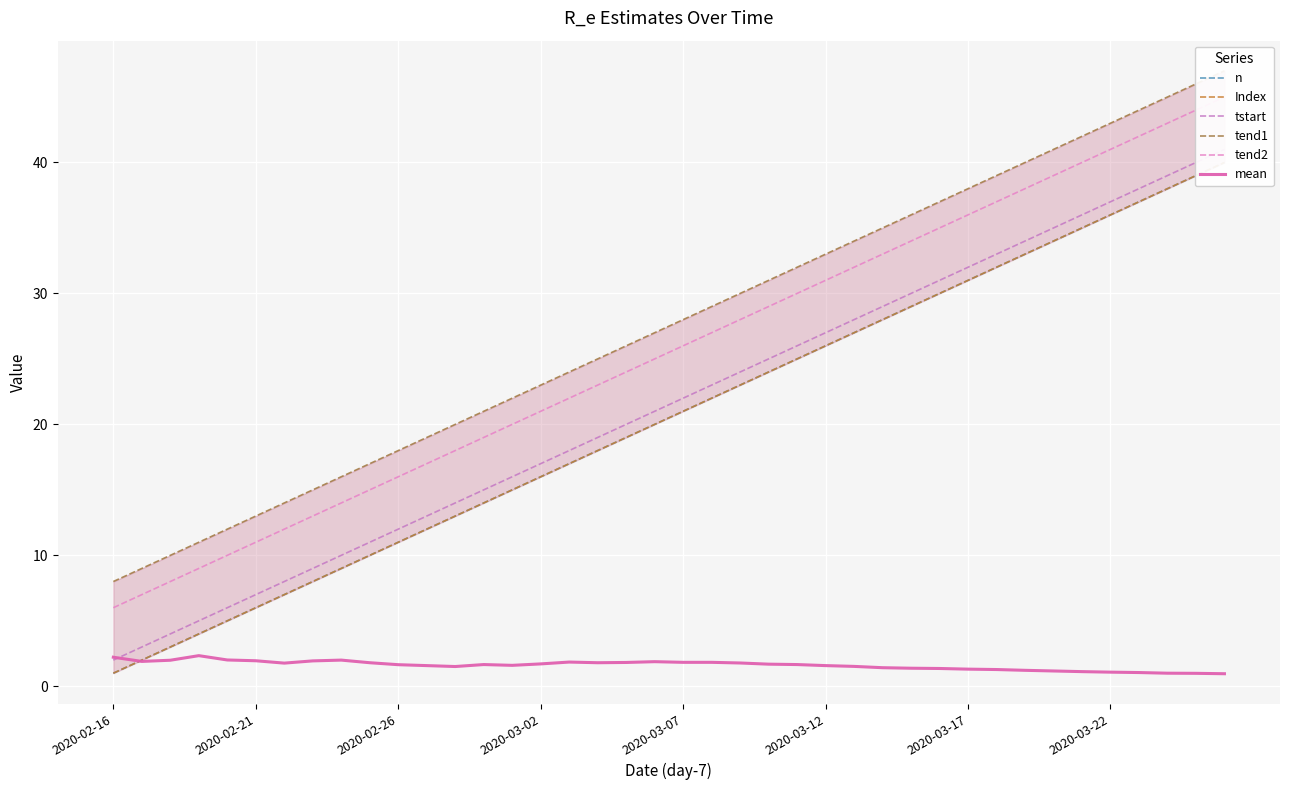

True or false: tend2 has a value of 14.7 at 38.

False